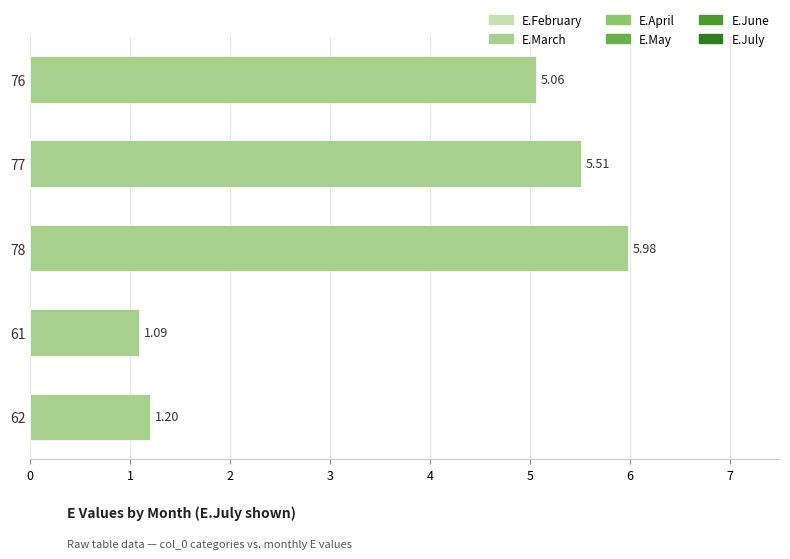

What is the maximum value shown in the chart?

6.0